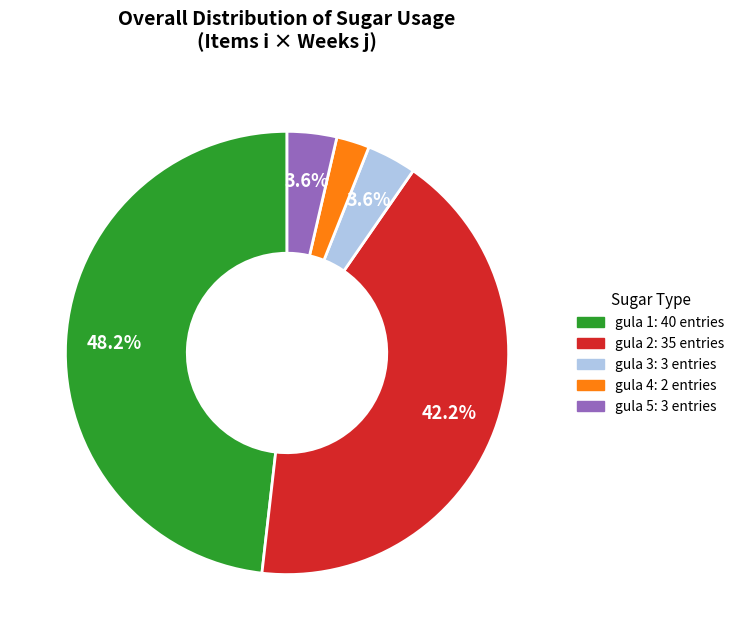

Does any single category account for the majority?

No